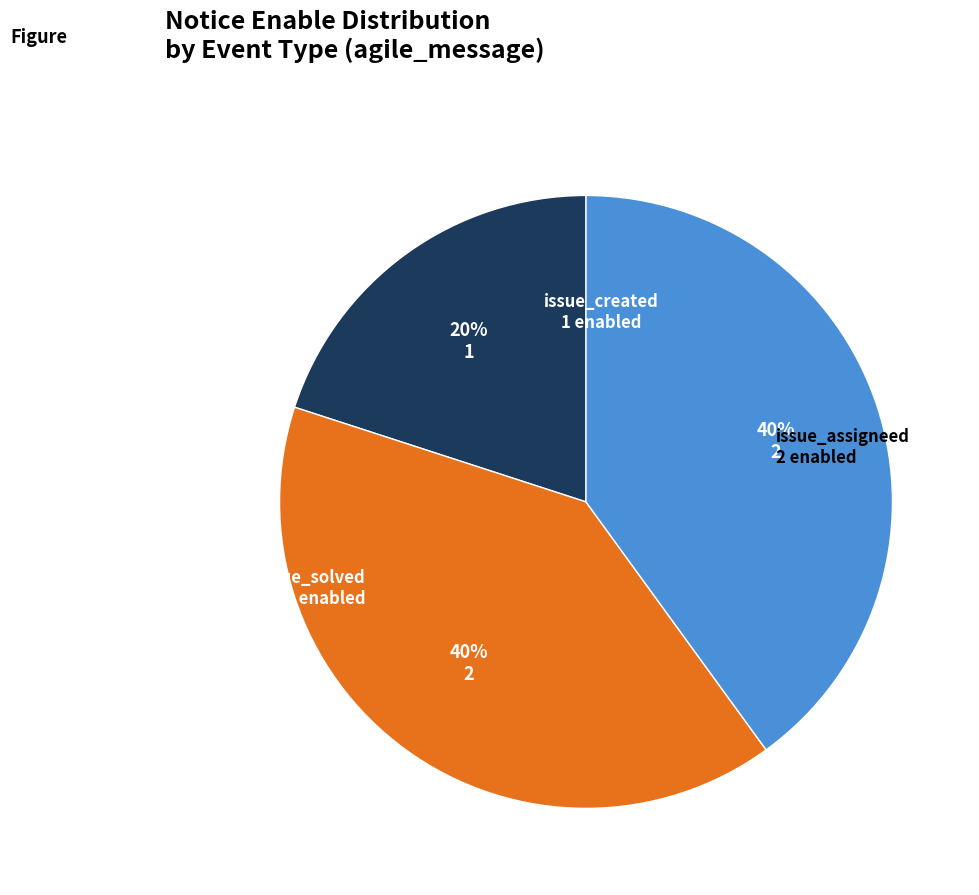

Does any single category account for the majority?

No